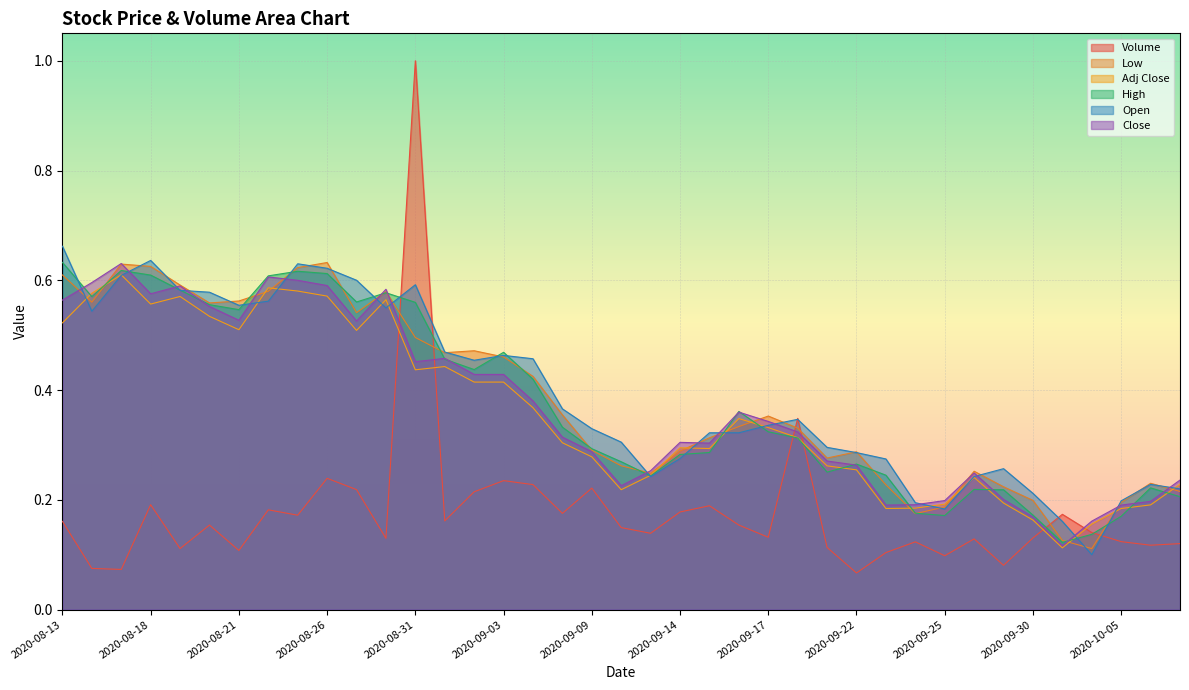

Is it true that Volume equals 0.1 at 2020-09-11?

True